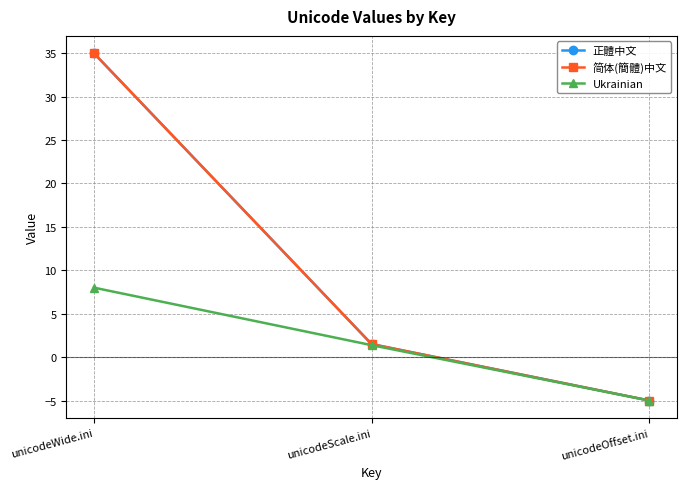

What is the label of the 3rd point from the left?

unicodeOffset.ini